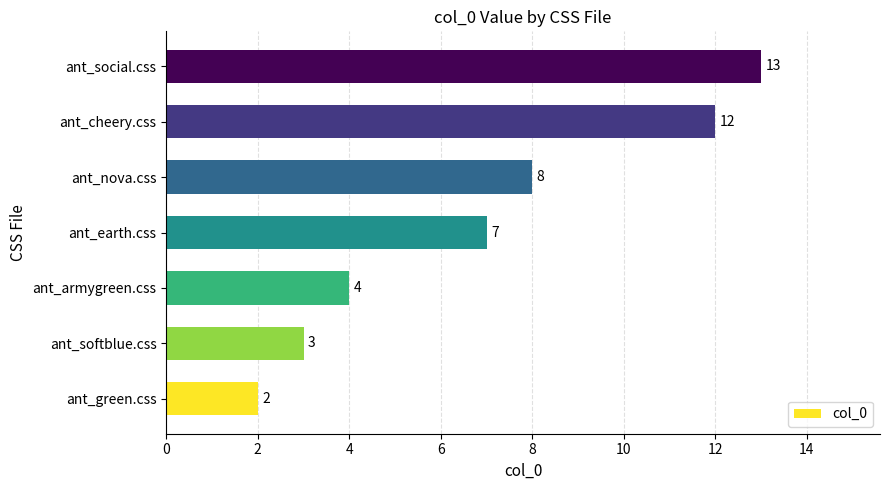

What is the difference between the maximum and minimum values?

11